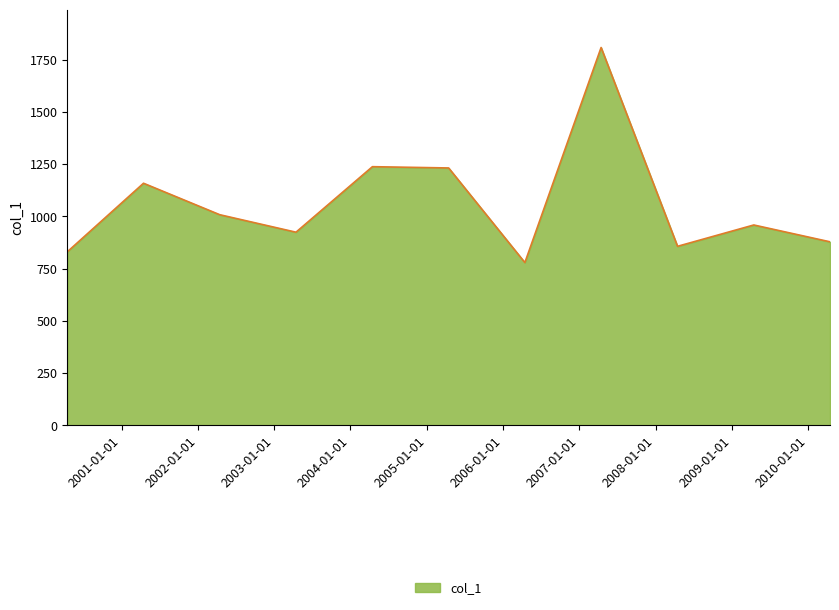

What is the difference between the maximum and second lowest values?

977.7